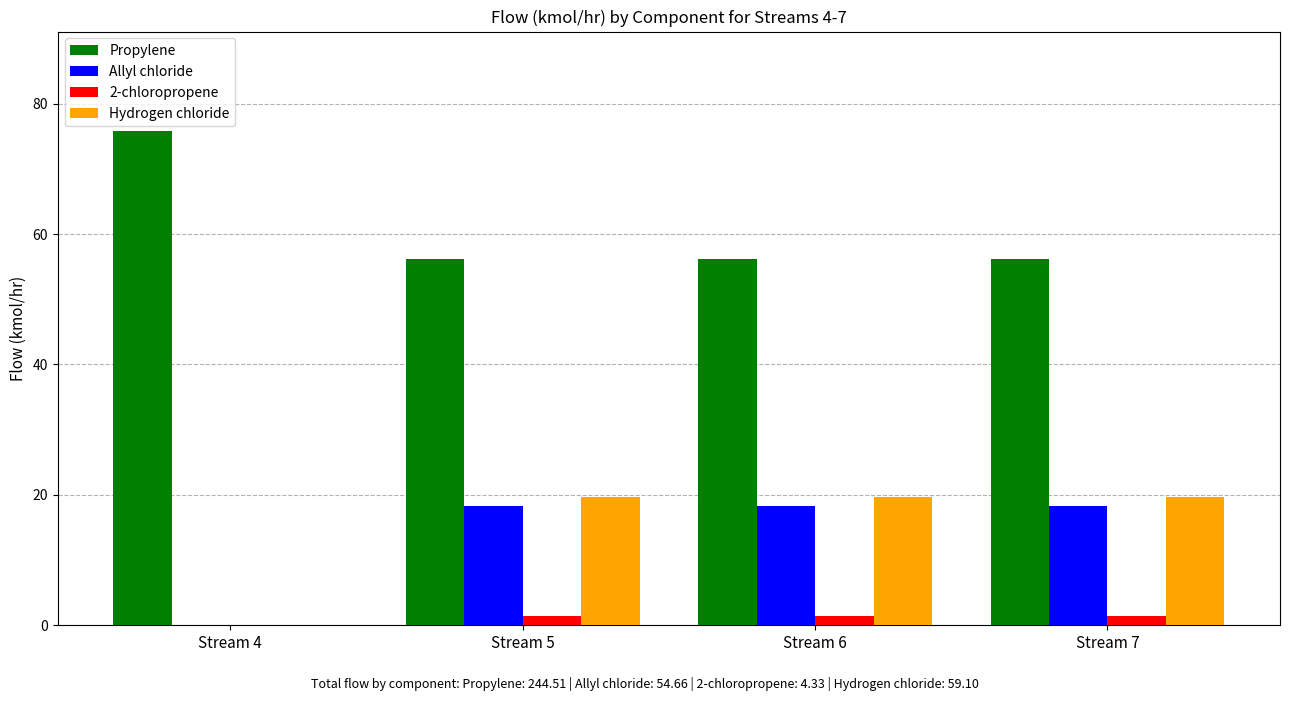

At which label does Propylene reach its peak?

Stream 4